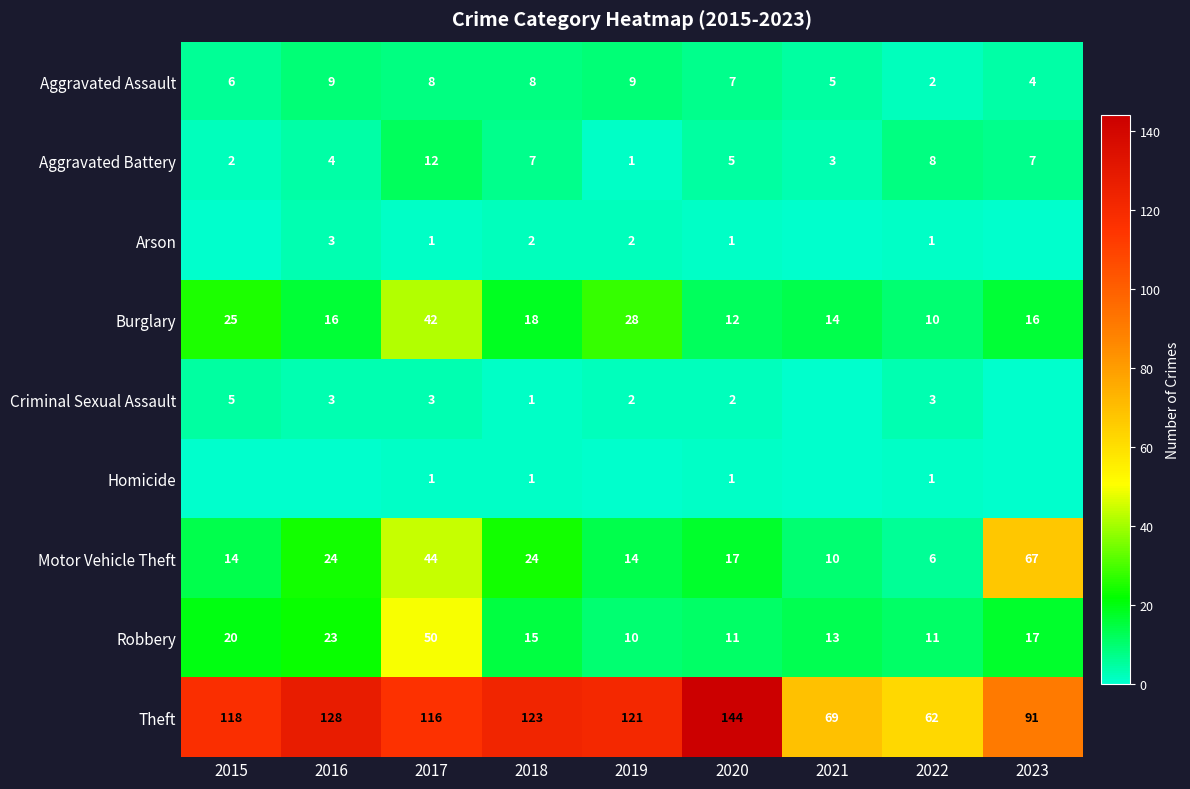

Is it true that Motor Vehicle Theft equals 17 at 2020?

True